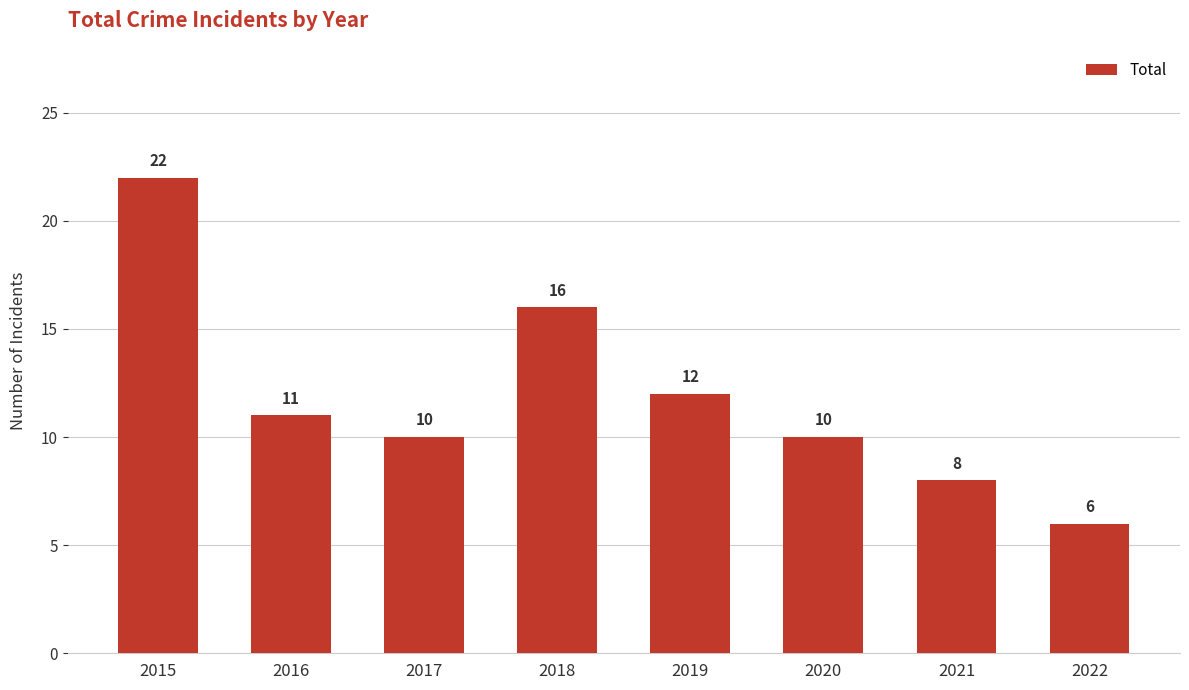

How many values are below 11?

4